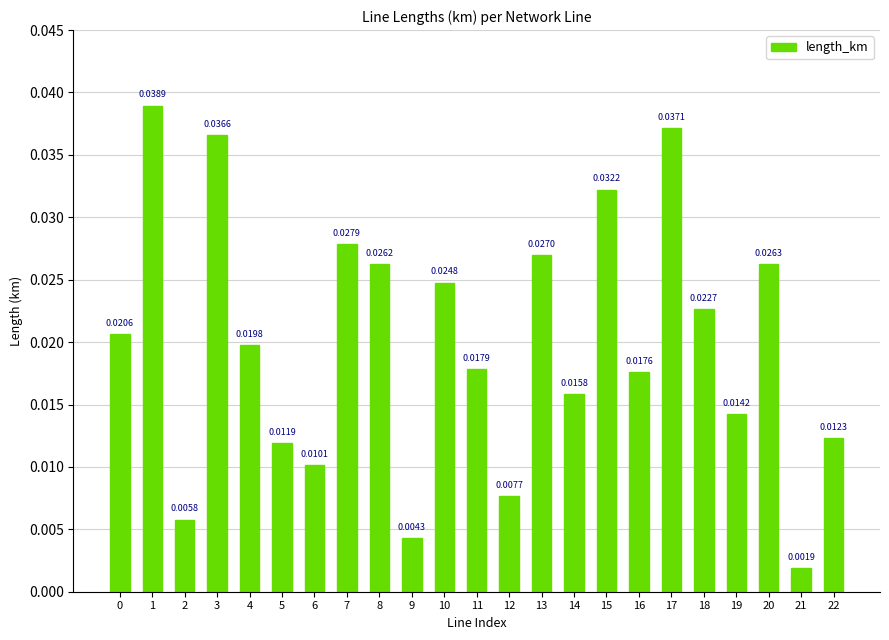

At which category does the chart reach its minimum across all series?

21